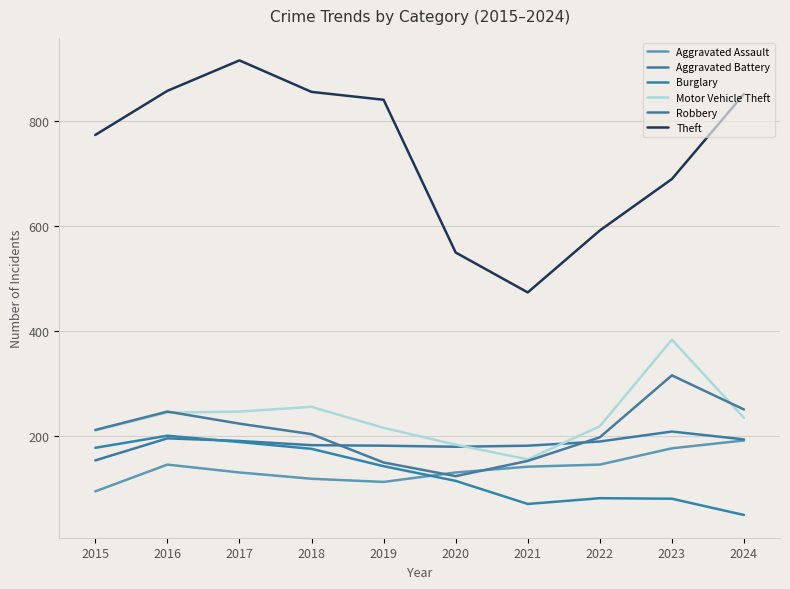

Reading left to right, extract all data points from this chart.

Aggravated Assault: 95	146	131	119	113	131	142	146	177	192
Aggravated Battery: 154	196	191	183	182	180	182	190	209	194
Burglary: 178	201	189	176	143	115	71	82	81	50
Motor Vehicle Theft: 211	245	247	256	216	184	156	219	384	235
Robbery: 212	247	224	204	150	124	153	198	316	251
Theft: 774	858	916	856	841	550	474	592	690	852